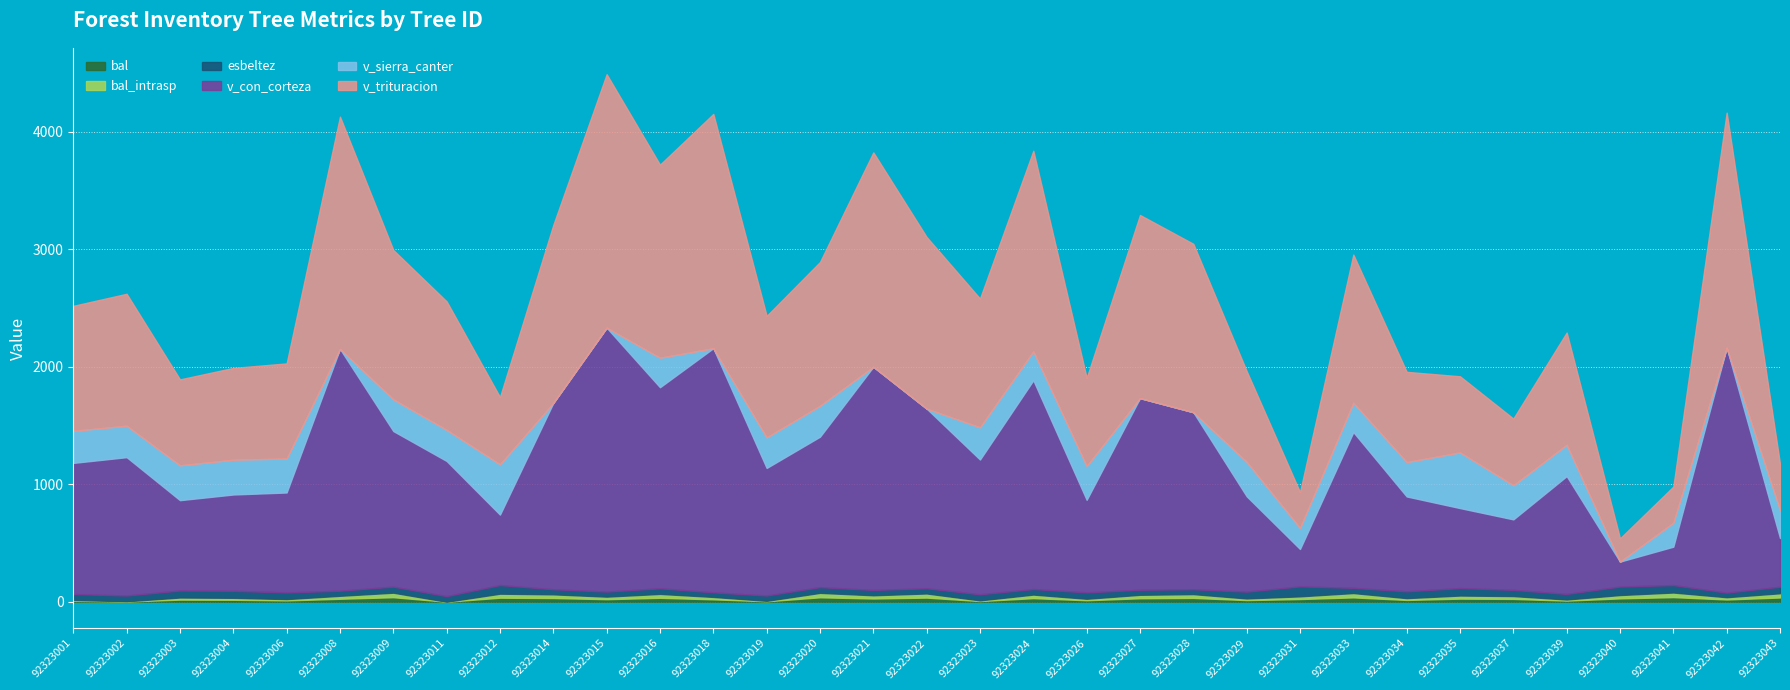

Is it true that bal equals 36.1 at 92323043?

True